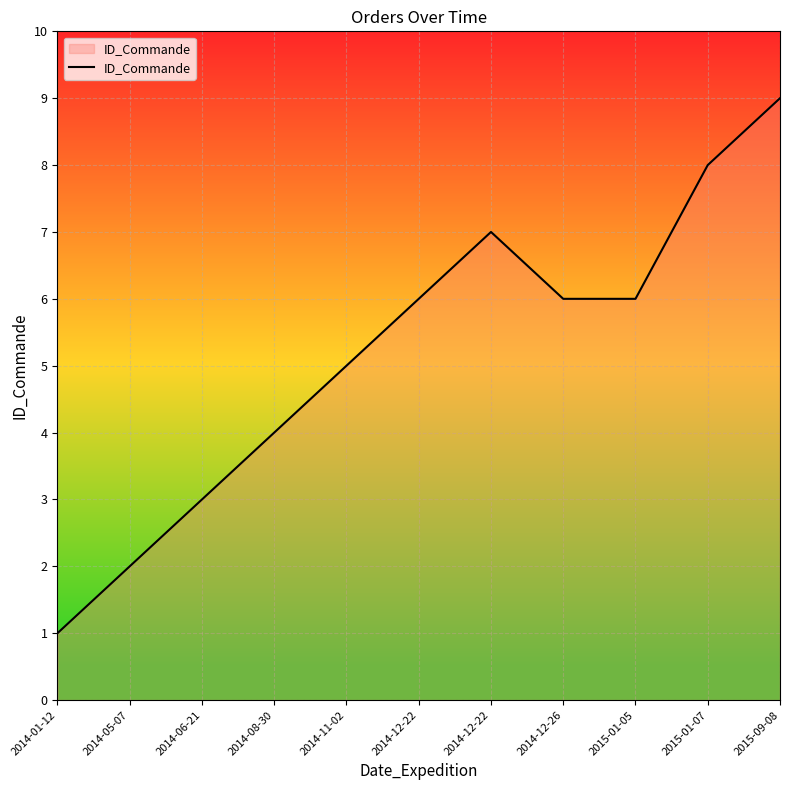

How many points are higher than both their immediate neighbors (excluding endpoints)?

1